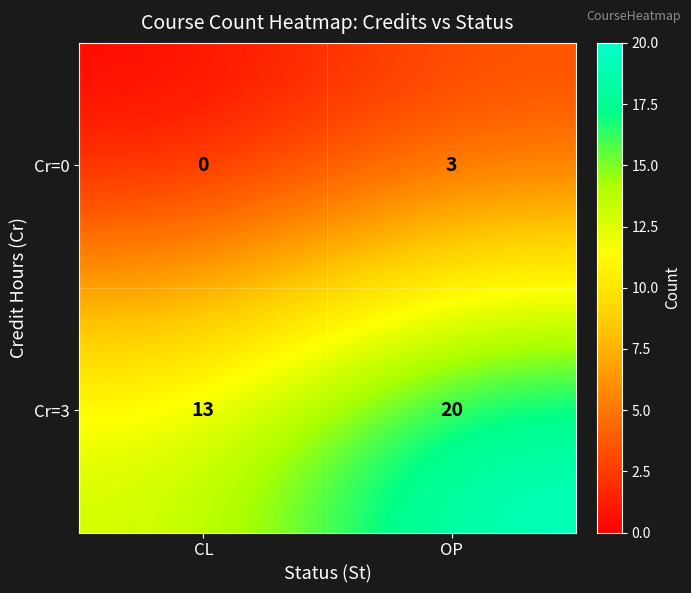

At CL, list the series in order from smallest to largest.

Cr=0, Cr=3